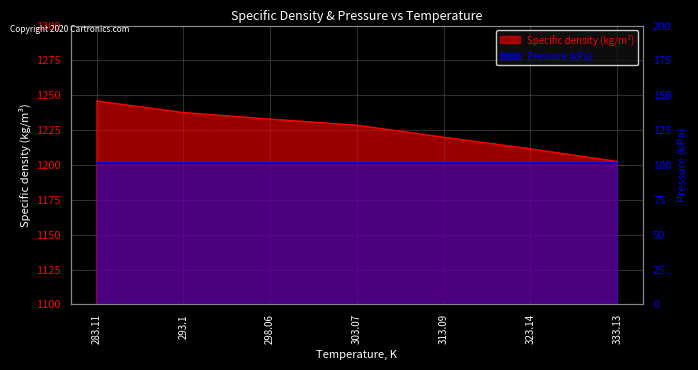

Rank the categories by value from lowest to highest.

333.13, 323.14, 313.09, 303.07, 298.06, 293.1, 283.11